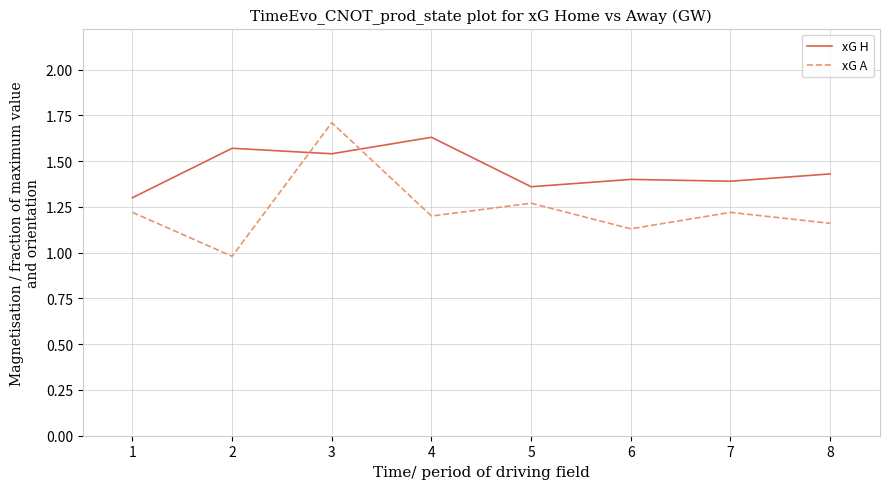

What are all the series names shown in the legend?

xG H, xG A